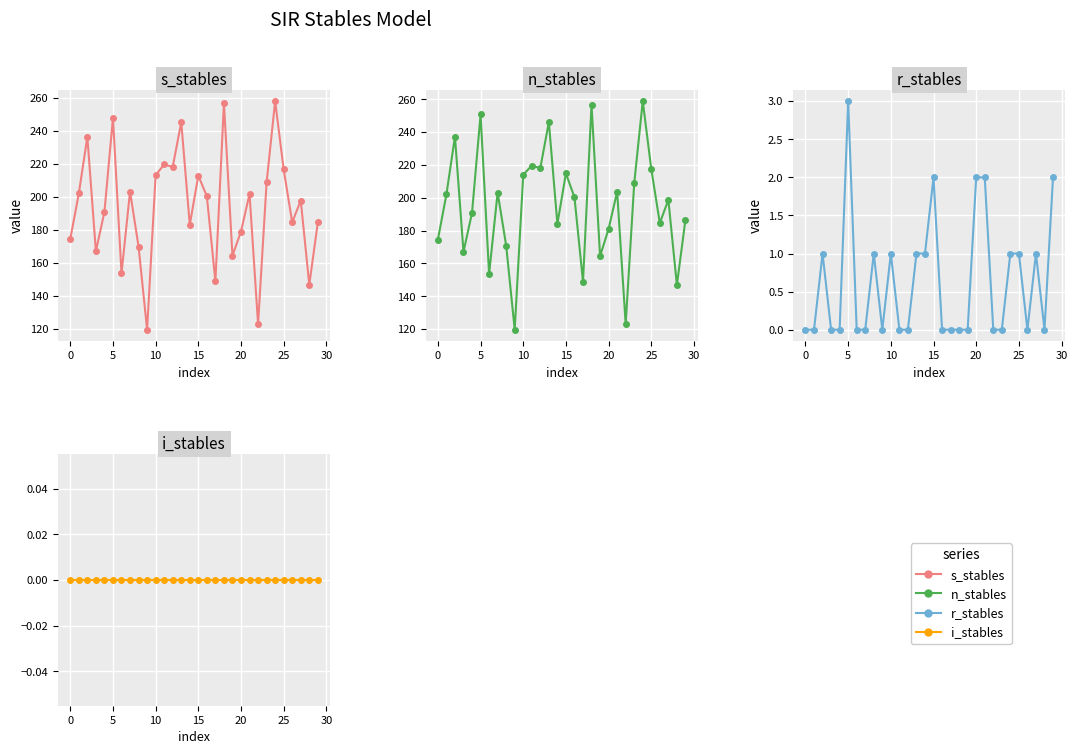

What is the total value across all series at 24?

517.8